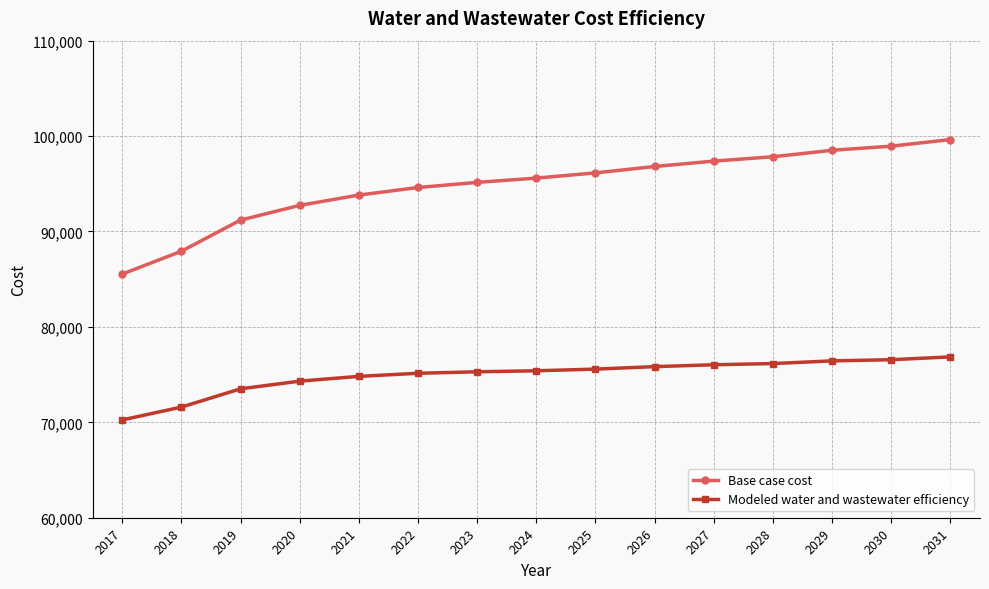

What is the value of the Base case cost point at the 9th from the left?

96141.5